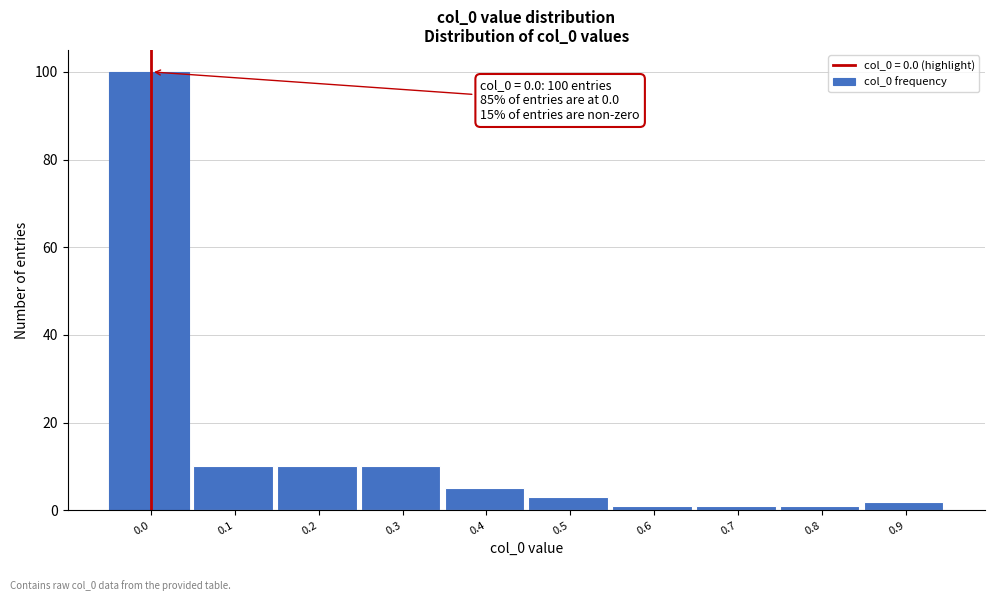

Reading left to right, list all the values displayed in this chart.

0.0=100	0.1=10	0.2=10	0.3=10	0.4=5	0.5=3	0.6=1	0.7=1	0.8=1	0.9=2